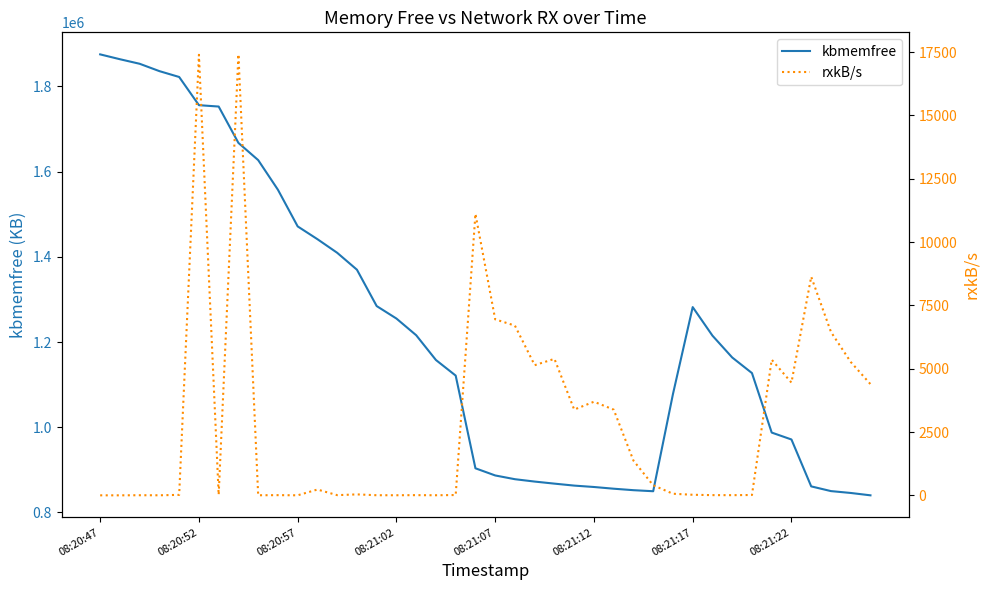

Reading left to right, transcribe all the data shown in this chart.

kbmemfree: 1875240.0	1863864.0	1853168.0	1835900.0	1822164.0	1755980.0	1752772.0	1667372.0	1627056.0	1557440.0	1471384.0	1441380.0	1409448.0	1369744.0	1284348.0	1255072.0	1215896.0	1157708.0	1121136.0	903508.0	886696.0	877876.0	872328.0	867484.0	862872.0	859600.0	855572.0	852108.0	849648.0	1077676.0	1281940.0	1214932.0	1163656.0	1127072.0	987352.0	971136.0	861032.0	849964.0	845584.0	840036.0
rxkB/s: 0.4	0.4	4.3	2.0	18.5	17391.7	21.1	17408.3	2.8	7.5	1.5	229.1	7.3	37.2	4.2	3.5	7.7	3.3	12.2	11112.3	6948.4	6699.5	5138.4	5387.8	3385.4	3695.5	3383.9	1371.7	396.3	62.9	22.1	8.3	6.8	13.2	5355.0	4449.6	8628.9	6449.9	5266.8	4389.2